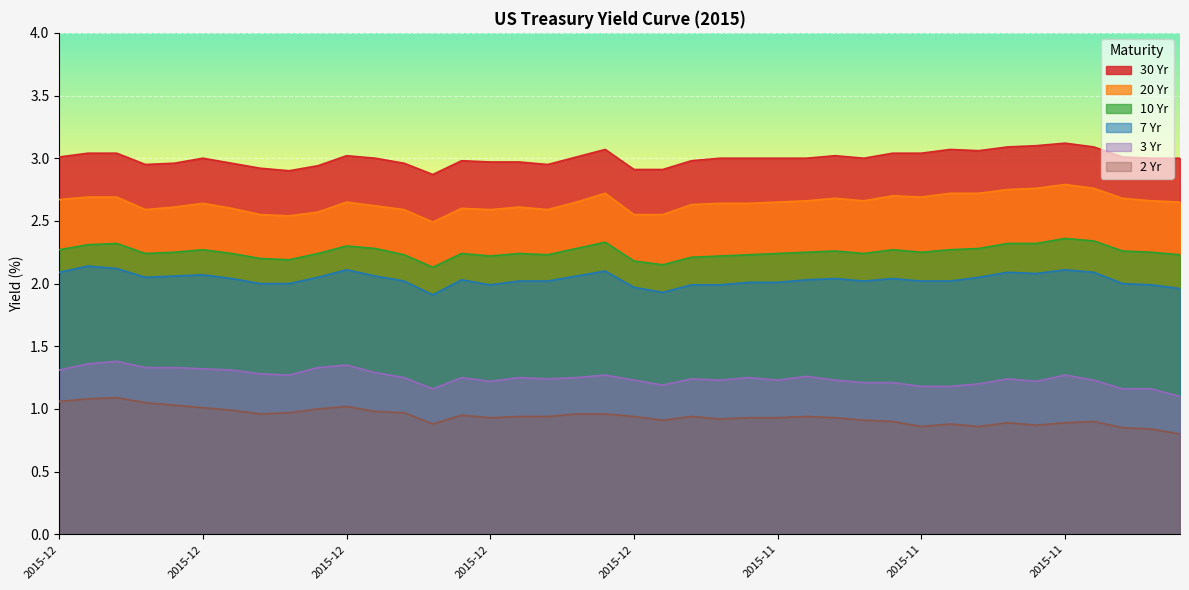

At which category does 20 Yr reach its first local valley?

2015-12-28